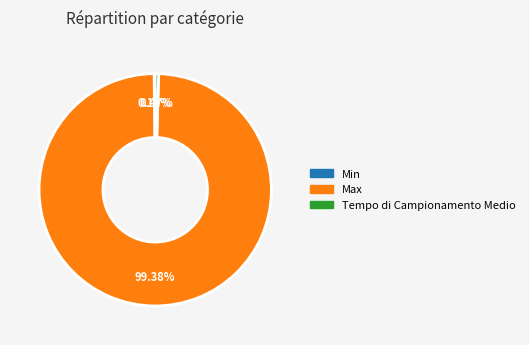

What is the majority slice?

Max